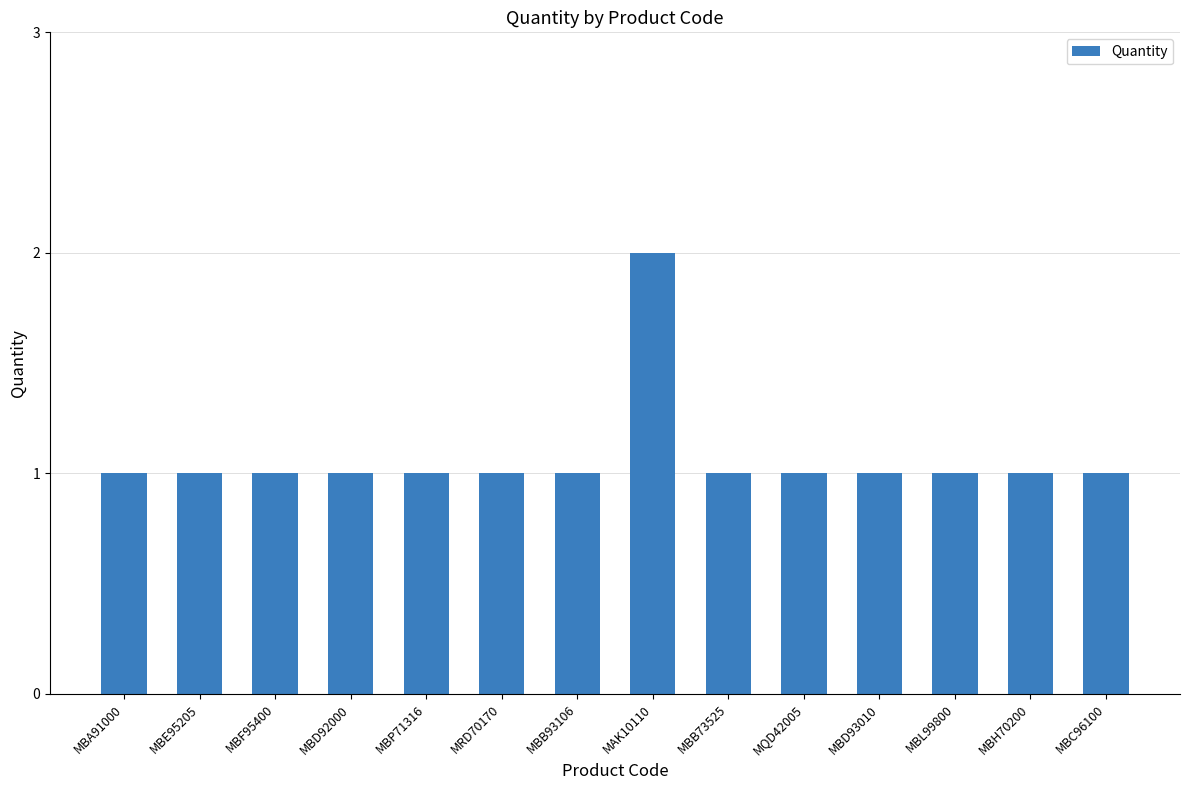

How many values are between 1 and 2?

14